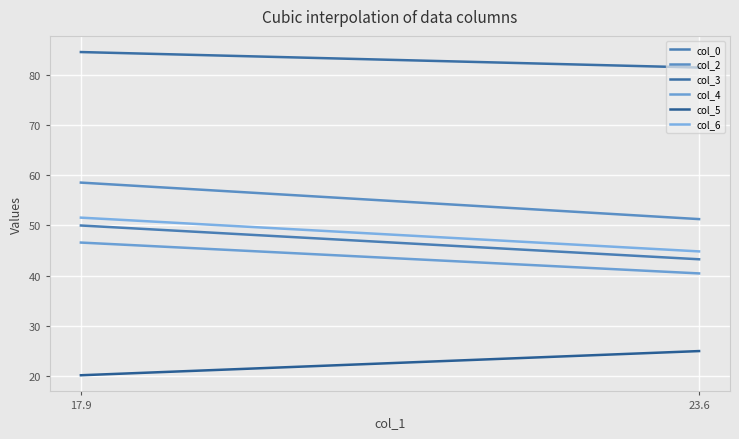

How many values in the col_3 series are below 84?

1